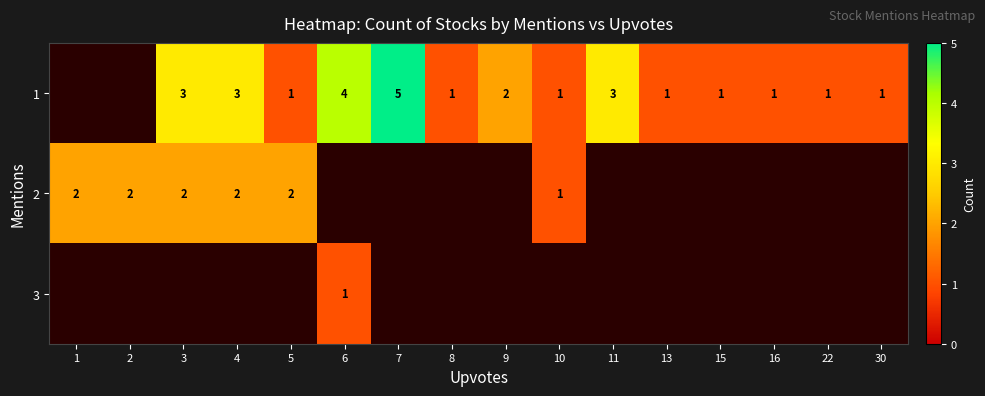

Is it true that 1 equals 2 at 5?

False